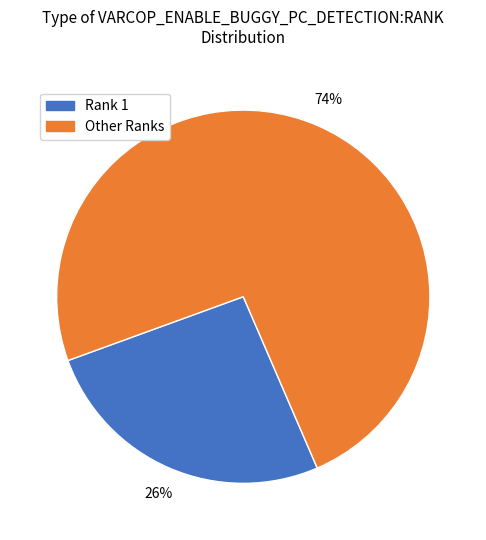

Does any single category account for the majority?

Yes